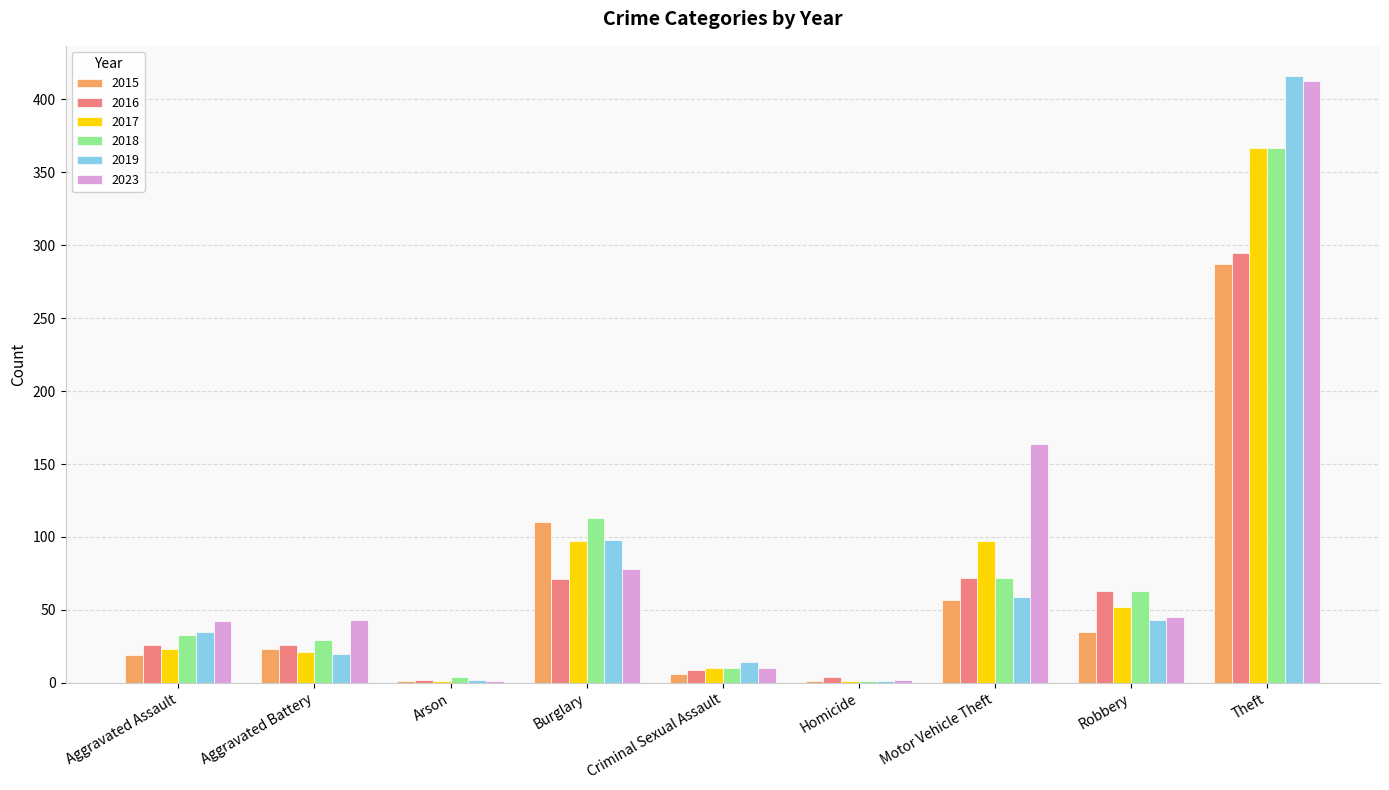

True or false: 2015 has a value of 157 at Burglary.

False